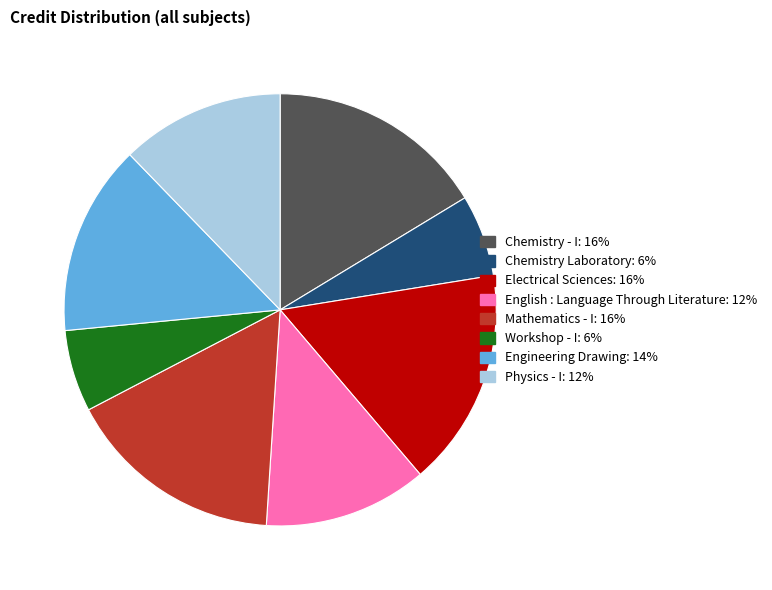

Between Chemistry - I and Chemistry Laboratory, which is larger?

Chemistry - I